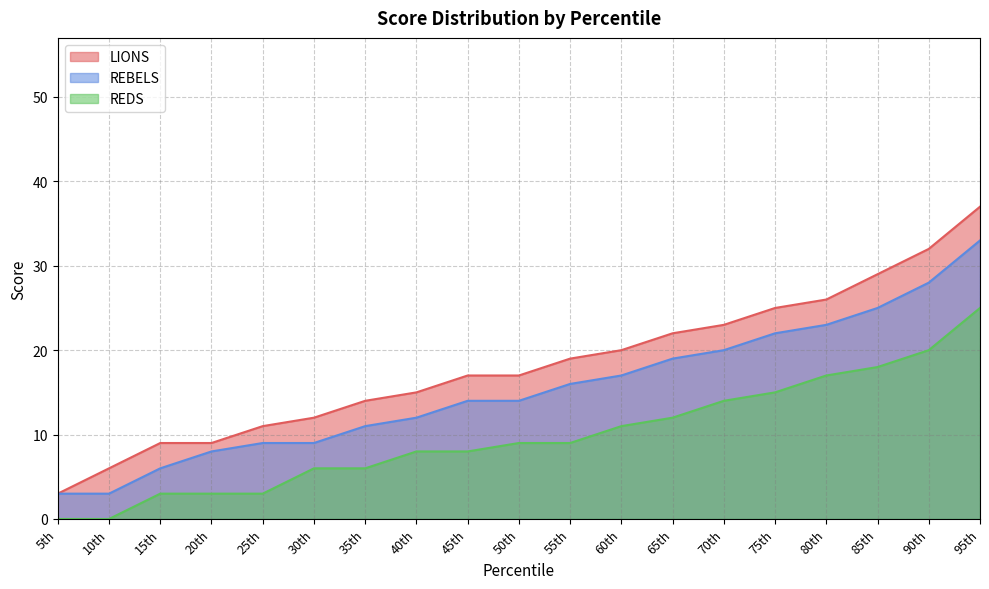

What is the sum of all LIONS values?

346